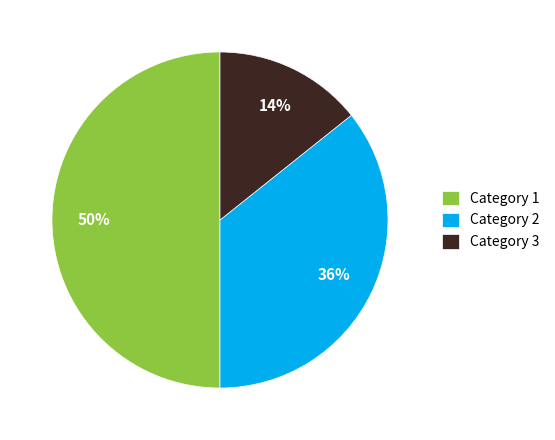

Which slice is the largest?

Category 1